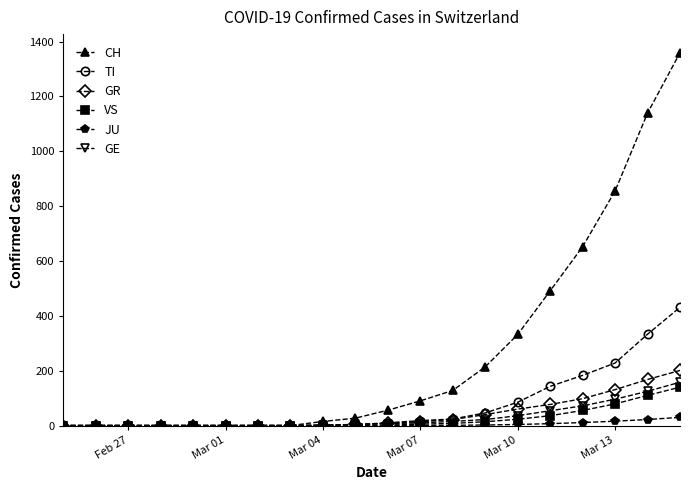

What is the maximum value for VS?

140